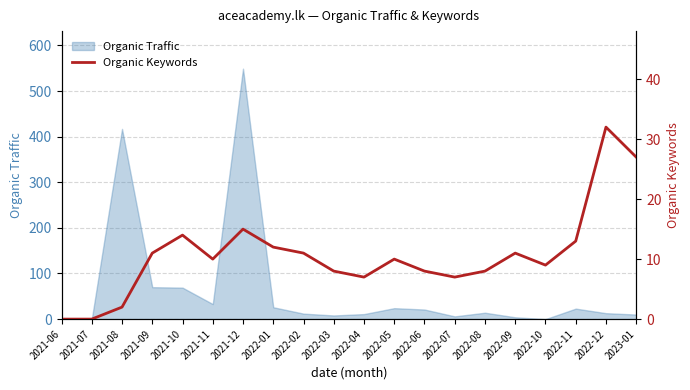

At which label is Organic Traffic closest to 274?

2021-08